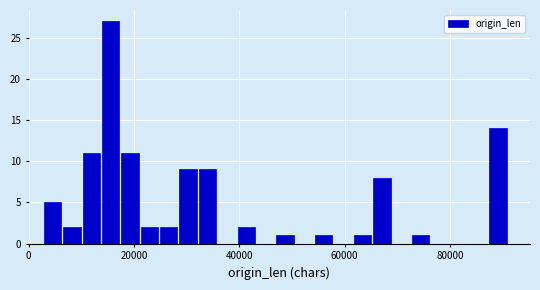

Around what value on the x-axis is the tallest bar? Give the approximate position of its centre, as read against the axis.

16000